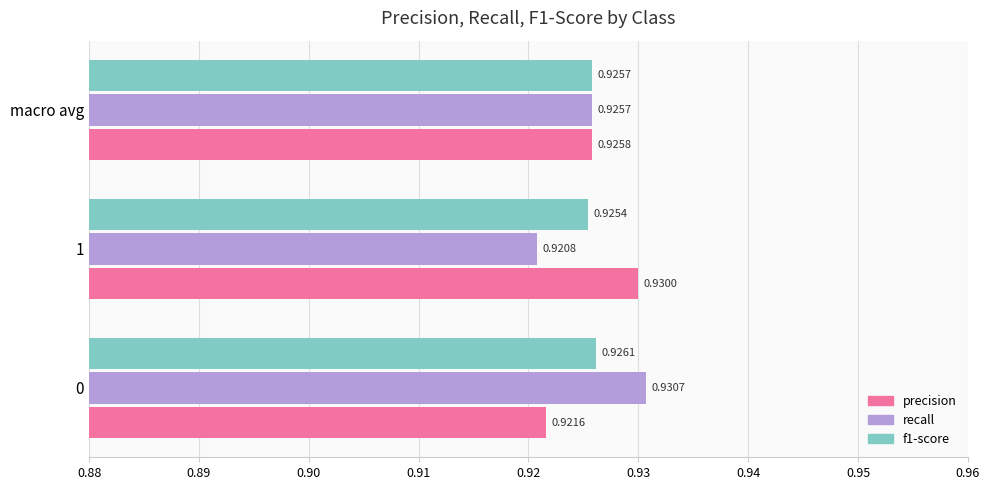

What is the total value across all series at 0?

2.8